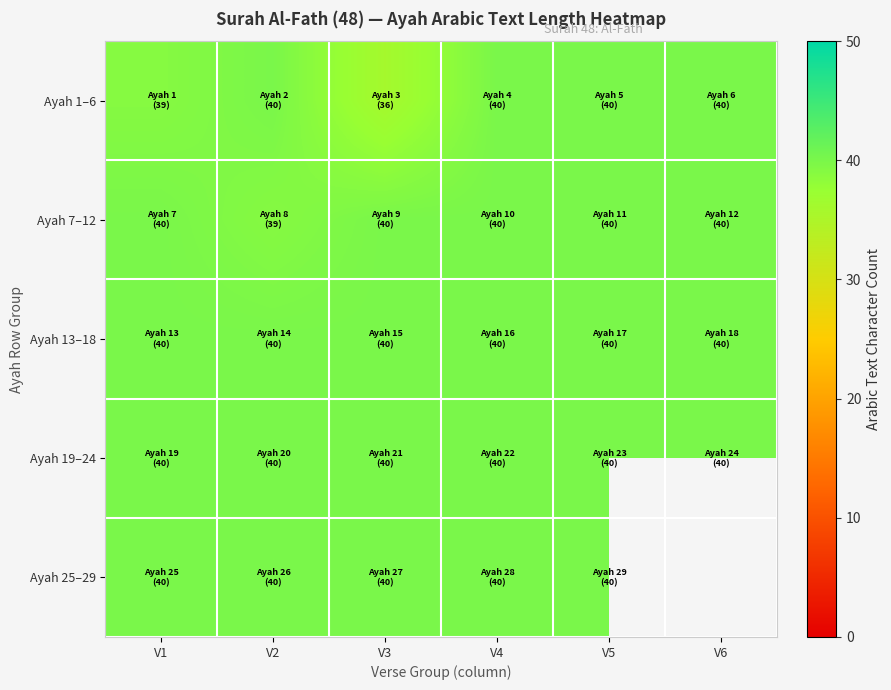

What is the highest value of the Ayah 7–12 series?

40.0